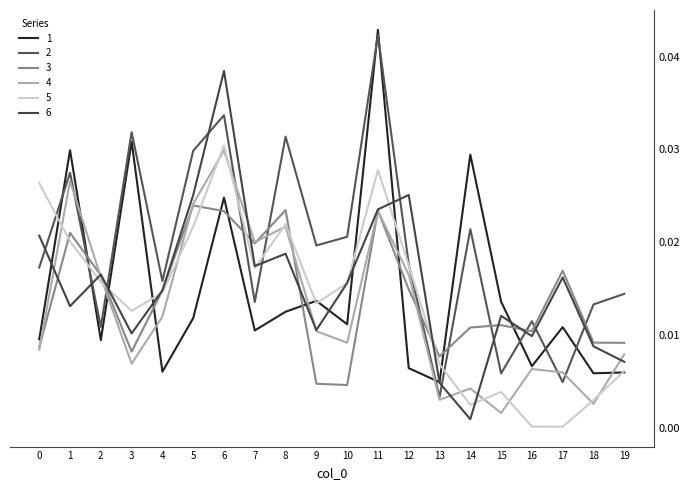

Does the chart have visible grid lines?

No